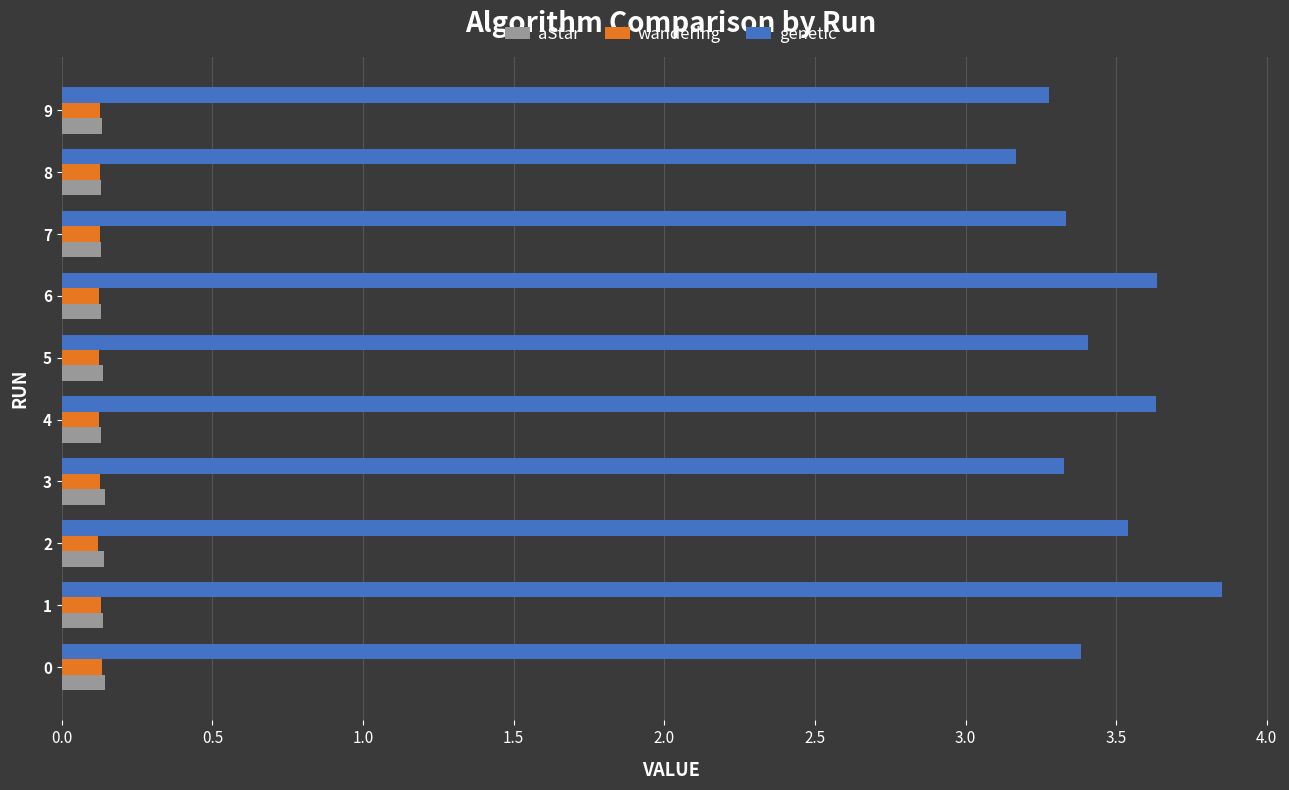

True or false: genetic has a value of 4.4 at 8.

False